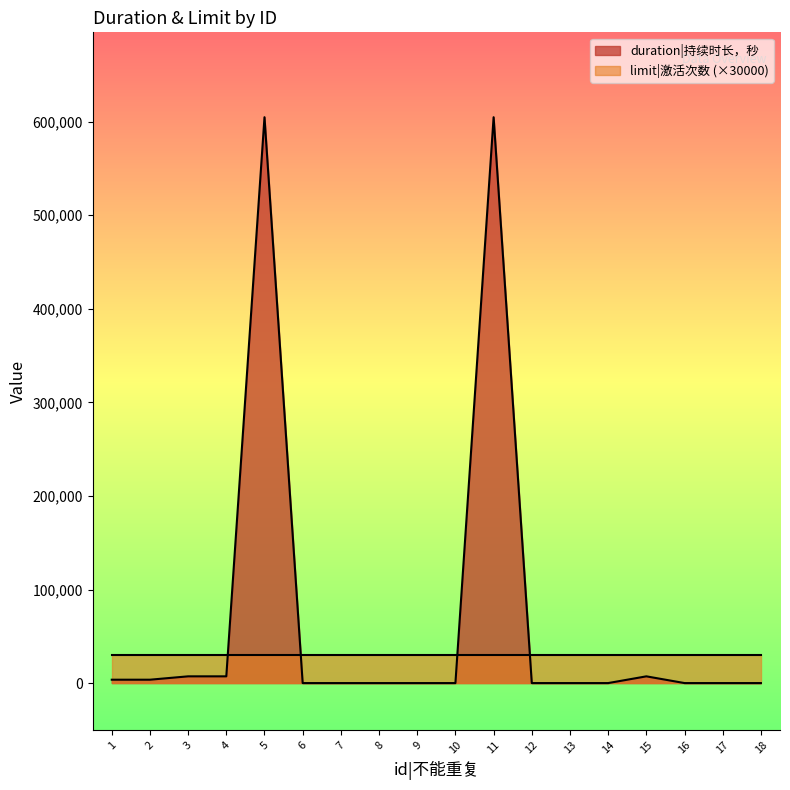

Which category has the highest value across all series?

5